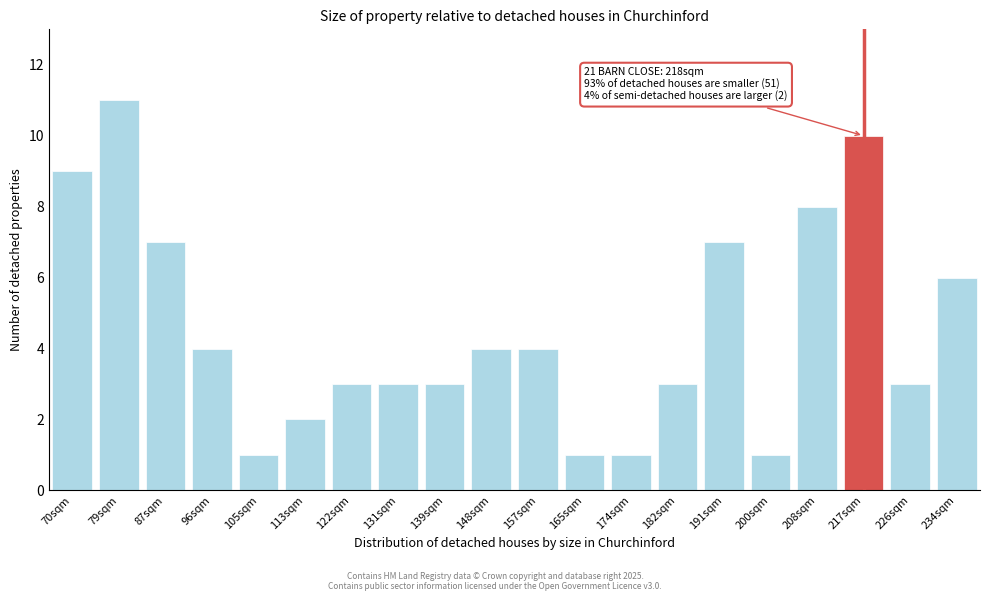

Reading left to right, what are all the values shown in this chart?

9	11	7	4	1	2	3	3	3	4	4	1	1	3	7	1	8	10	3	6